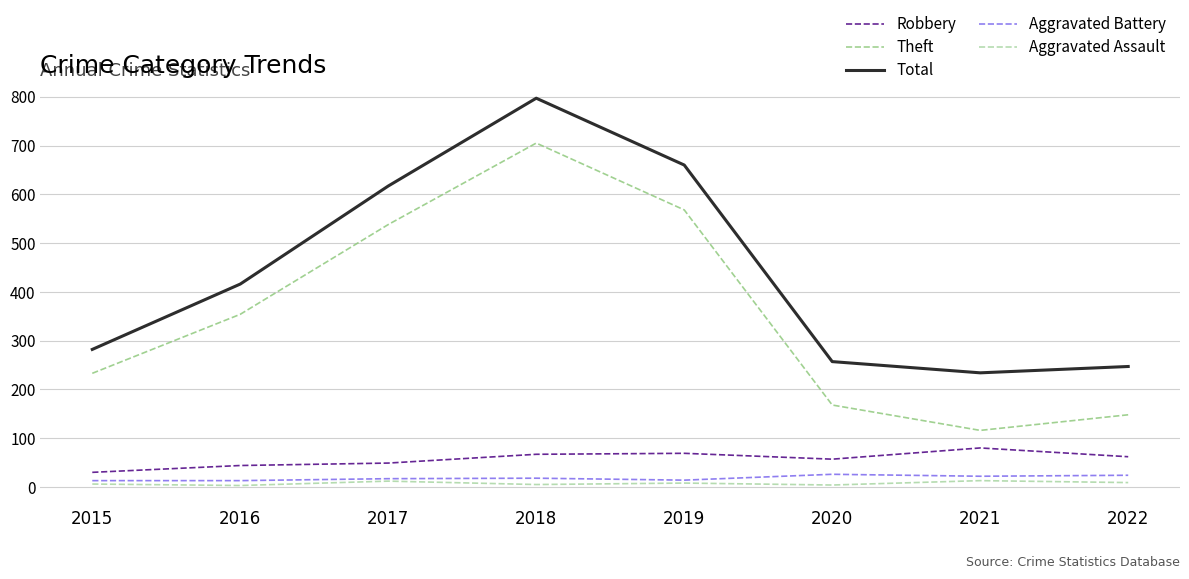

True or false: Aggravated Assault and Total cross at least once.

False